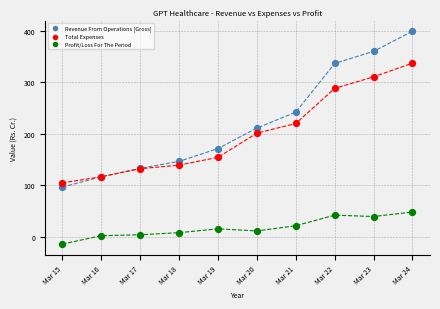

In the Revenue From Operations [Gross] series, what Y value is closest to 247?

242.1